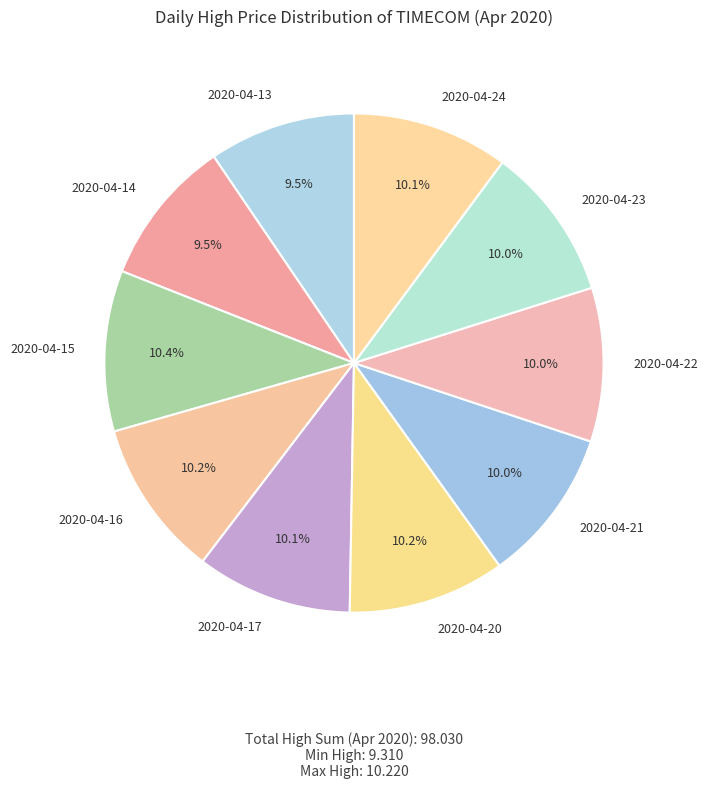

Combined, do 2020-04-23 and 2020-04-20 account for over 50%?

No